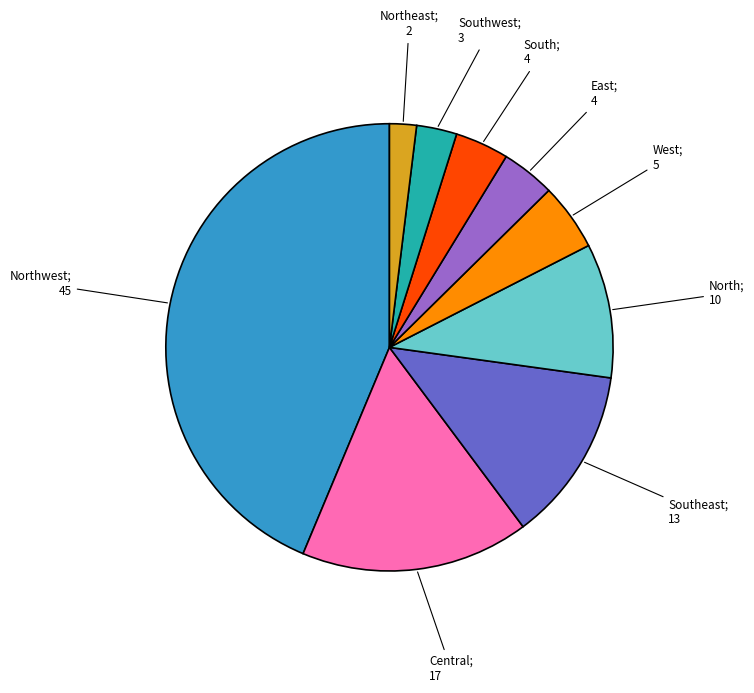

Is there a majority slice in this chart?

No